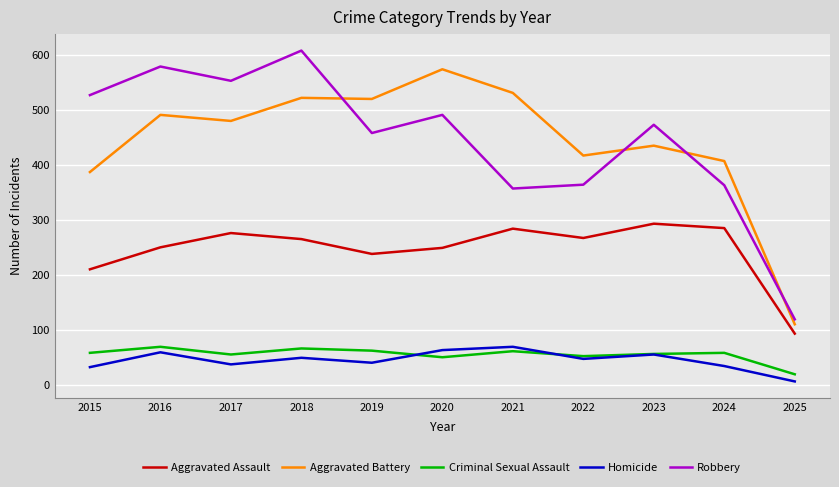

What is the difference between the Aggravated Assault values at 2021 and 2025?

191